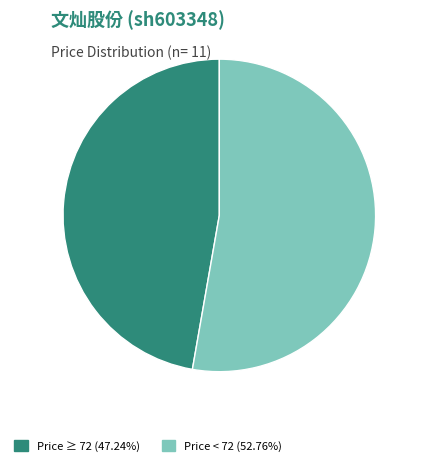

Is there a majority slice in this chart?

Yes